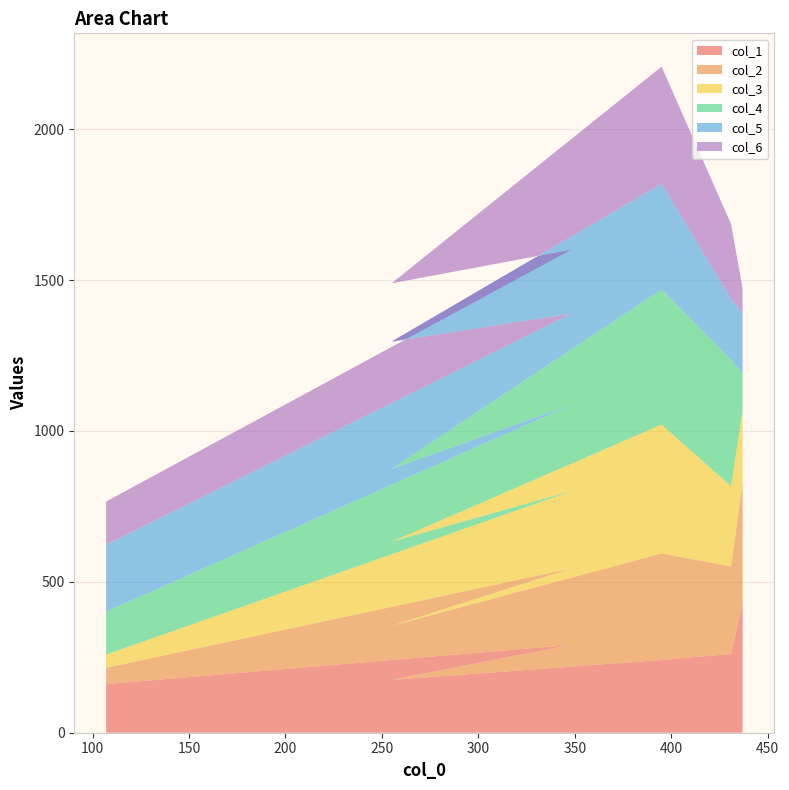

Reading right to left, what are all the values shown in this chart?

col_1: 437=428	431=261	395=241	255=175	348=291	107=161
col_2: 437=402	431=290	395=353	255=179	348=253	107=54
col_3: 437=235	431=266	395=427	255=279	348=256	107=44
col_4: 437=126	431=419	395=448	255=241	348=286	107=142
col_5: 437=201	431=202	395=350	255=422	348=302	107=222
col_6: 437=81	431=248	395=388	255=193	348=212	107=143